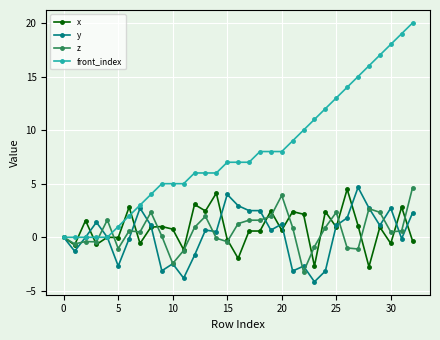

How many series are shown in this chart?

4